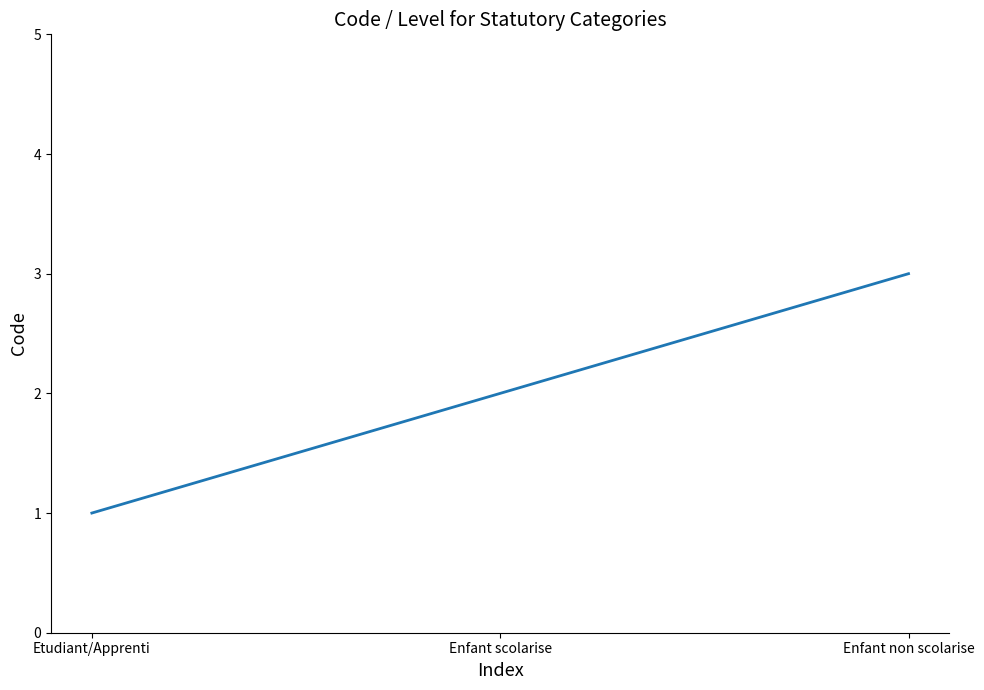

Reading left to right, transcribe all the data shown in this chart.

Etudiant/Apprenti=1	Enfant scolarise=2	Enfant non scolarise=3